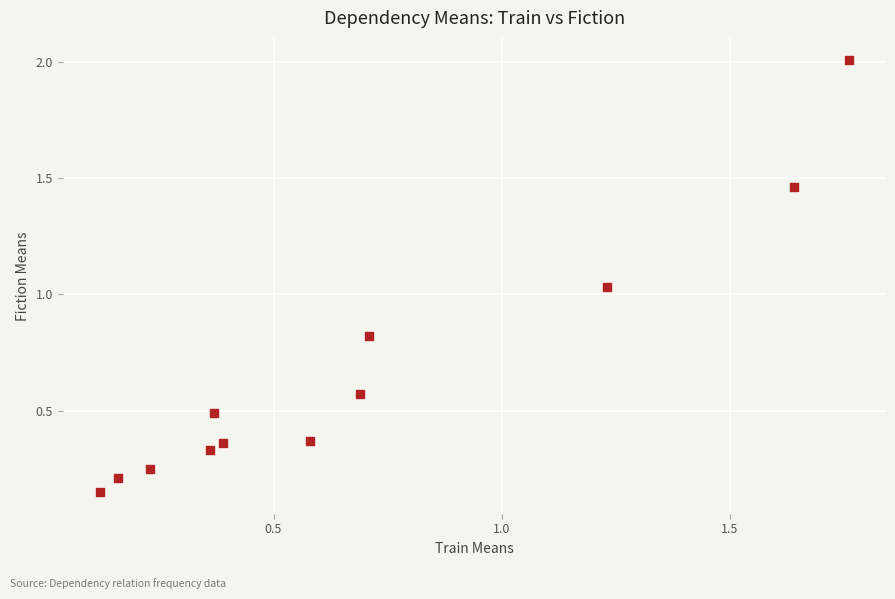

What is the average Y value?

0.7